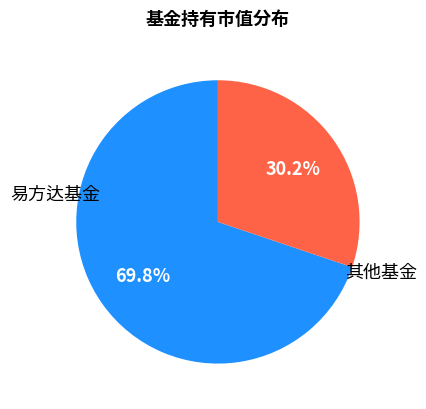

Does any single category account for the majority?

Yes